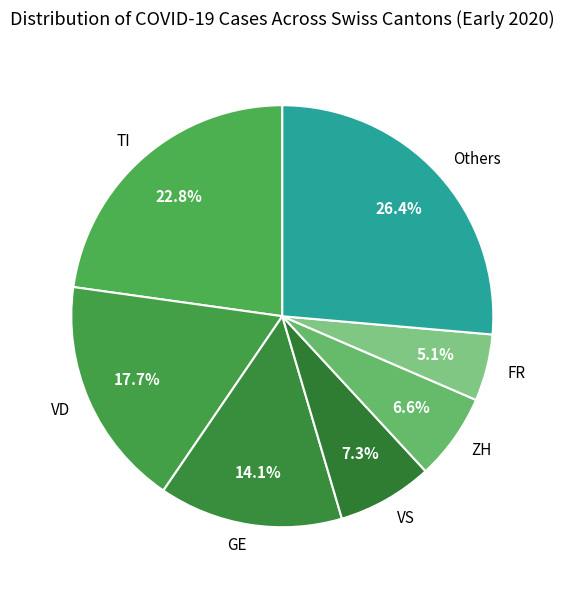

What is the largest slice in the pie chart?

Others